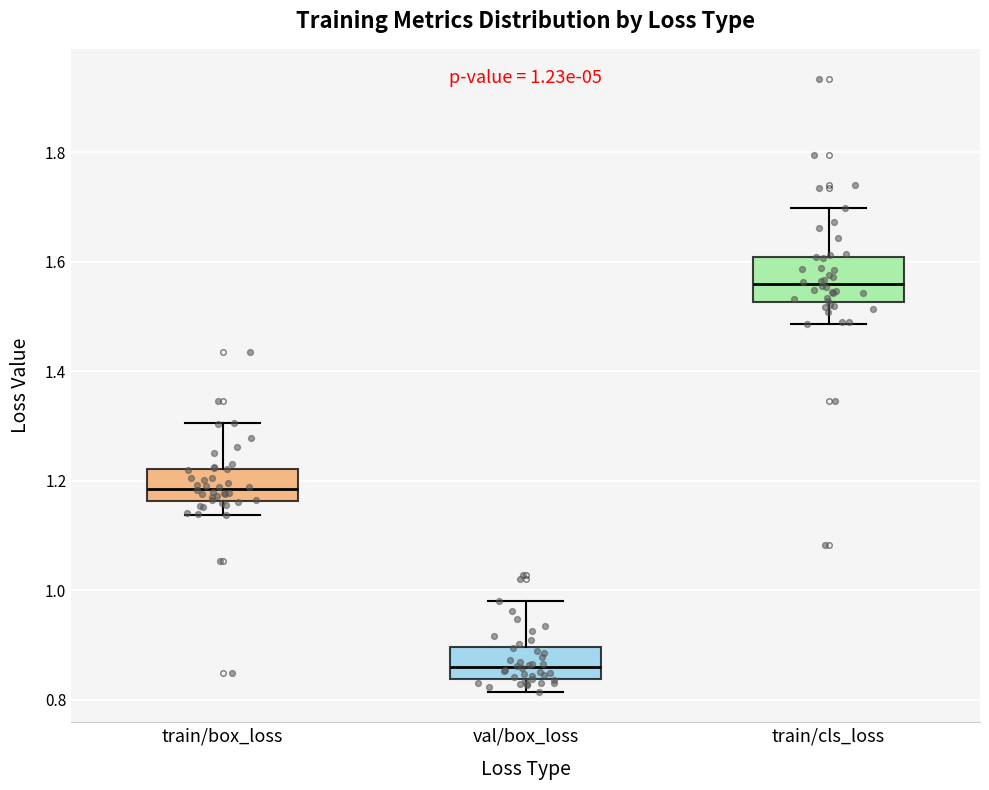

Which box has the highest median line?

train/cls_loss